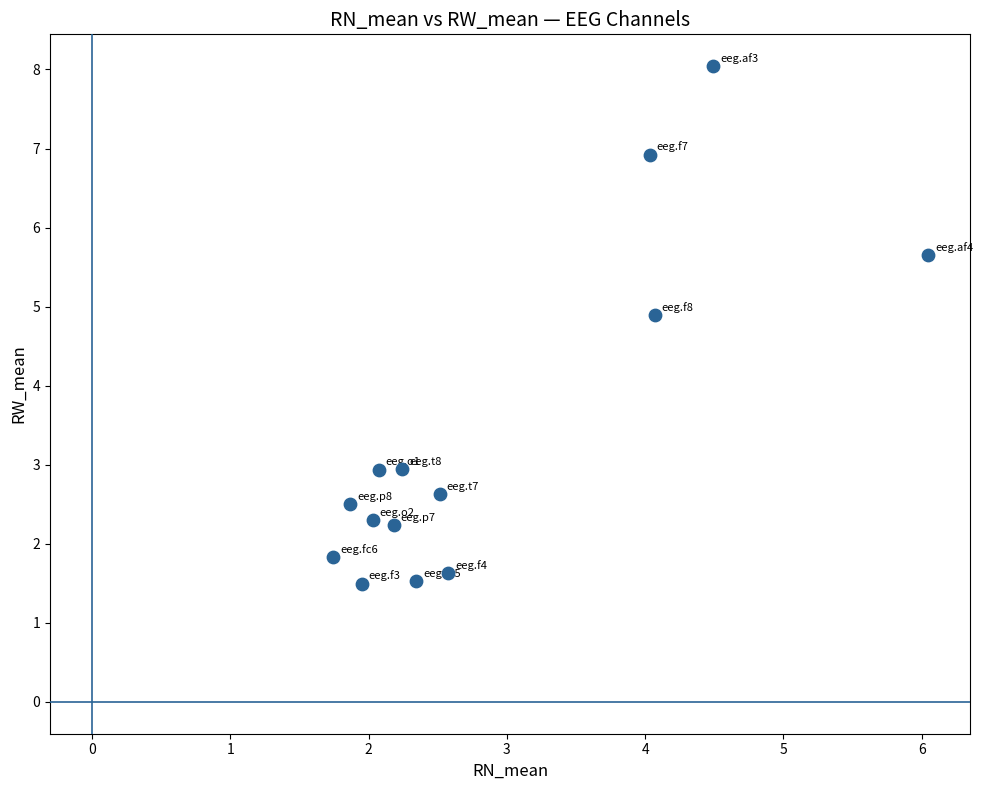

What is the range of X values (max minus min)?

4.3